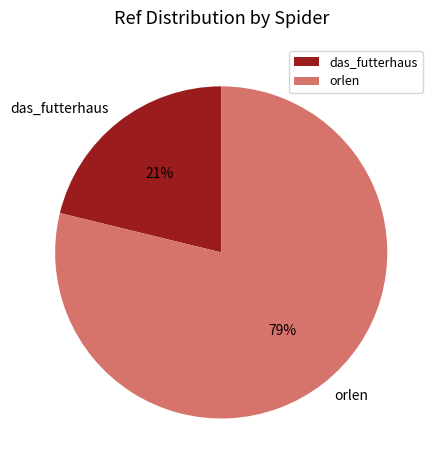

Combined, do das_futterhaus and orlen account for over 50%?

Yes